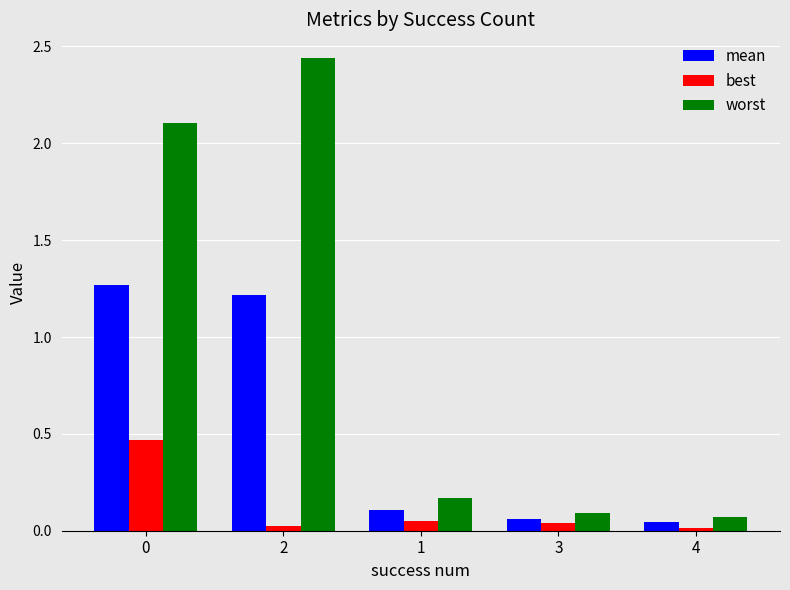

List the series in order of their peak value, highest first.

worst, mean, best